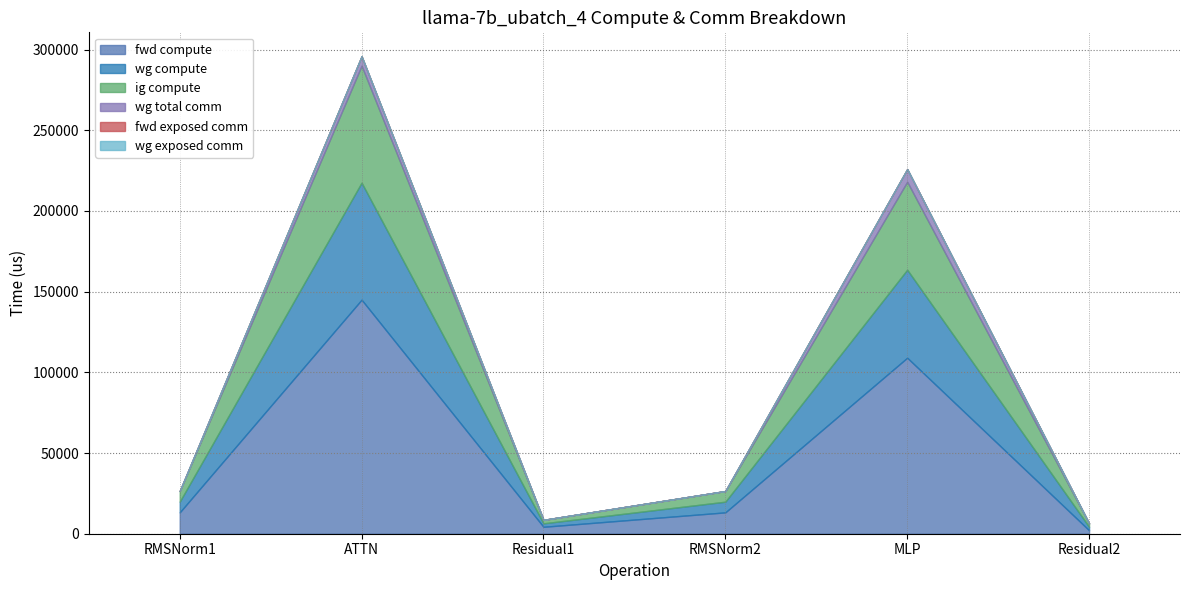

What is the difference between the second highest and minimum values in the wg total comm series?

5855.3